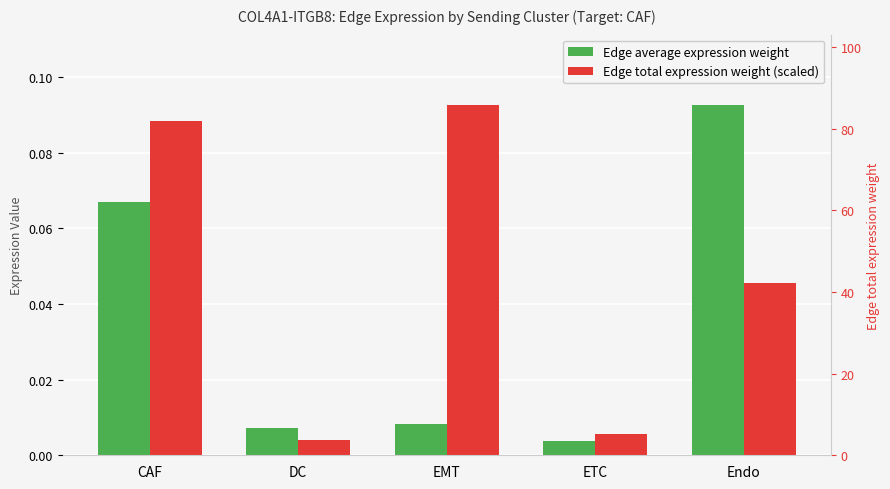

Reading left to right, transcribe all the data shown in this chart.

Edge average expression weight: 0.1	0.0	0.0	0.0	0.1
Edge total expression weight (scaled): 0.1	0.0	0.1	0.0	0.0